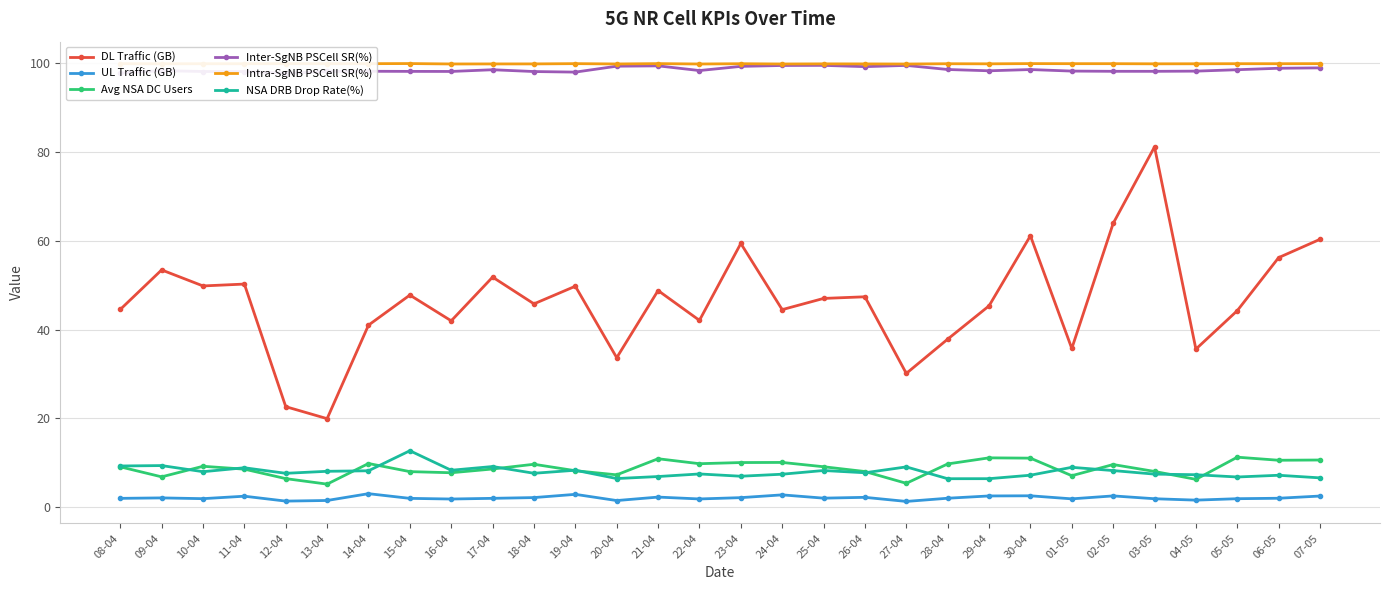

What is the label of the 5th point from the right?

03-05